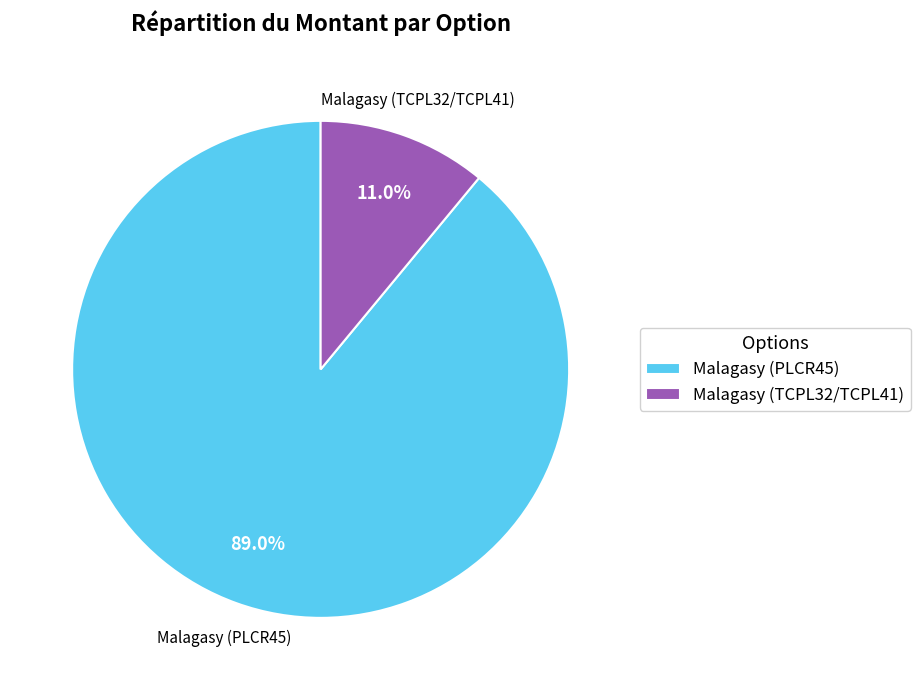

What percentage is NOT represented by Malagasy (PLCR45)?

11.0%